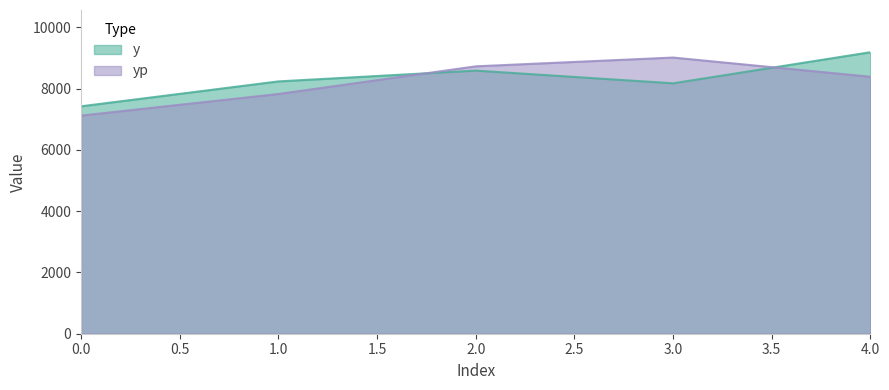

What is the value of the yp point at the 4th from the left?

9011.0